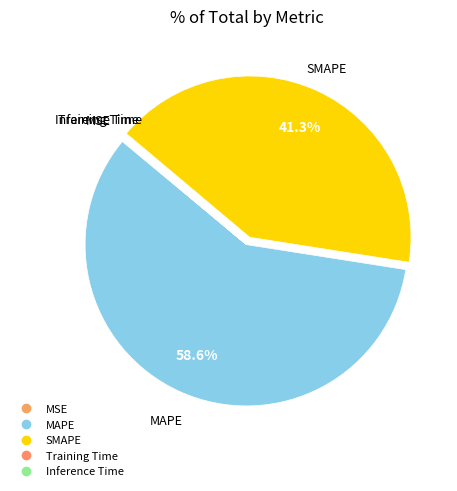

What percentage is NOT represented by MAPE?

41.4%